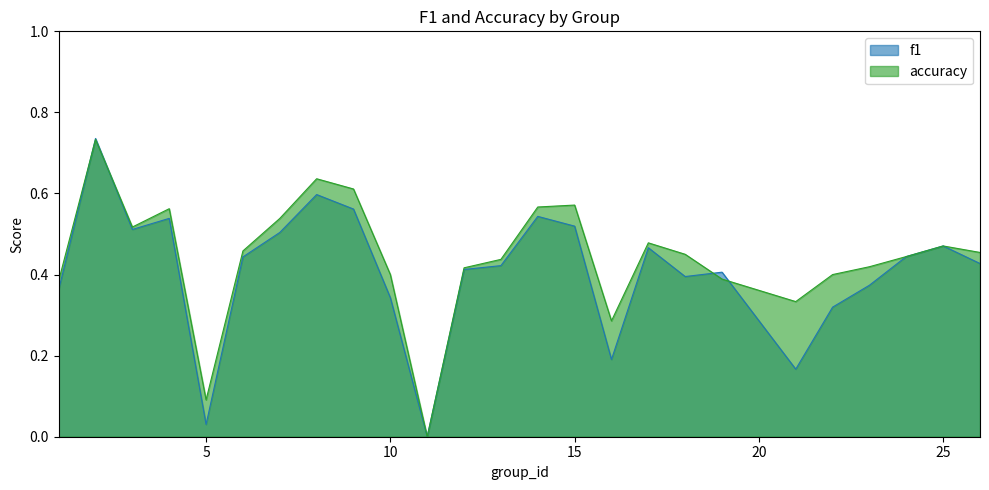

Rank the series by their average value, from highest to lowest.

accuracy, f1